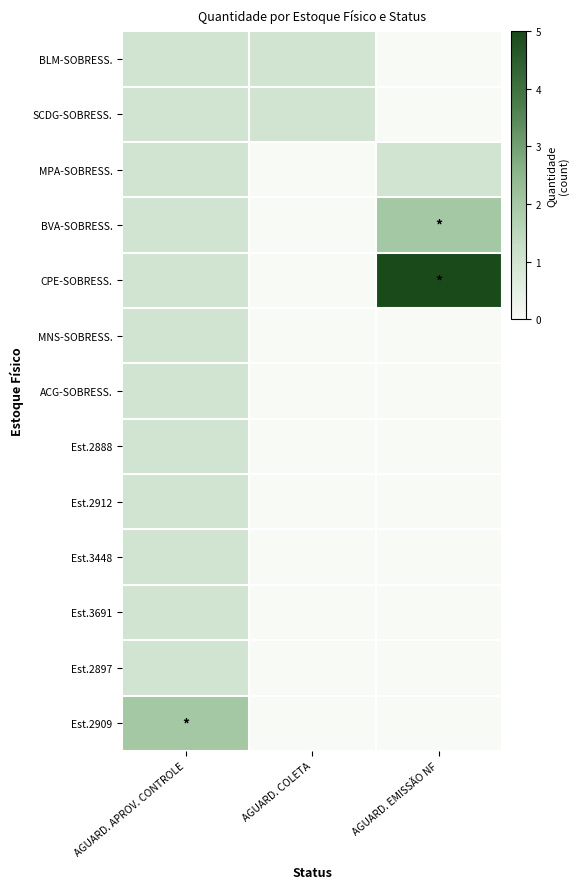

Rank the series at AGUARD. COLETA from highest to lowest value.

BLM-SOBRESS., SCDG-SOBRESS., MPA-SOBRESS., BVA-SOBRESS., CPE-SOBRESS., MNS-SOBRESS., ACG-SOBRESS., Est.2888, Est.2912, Est.3448, Est.3691, Est.2897, Est.2909